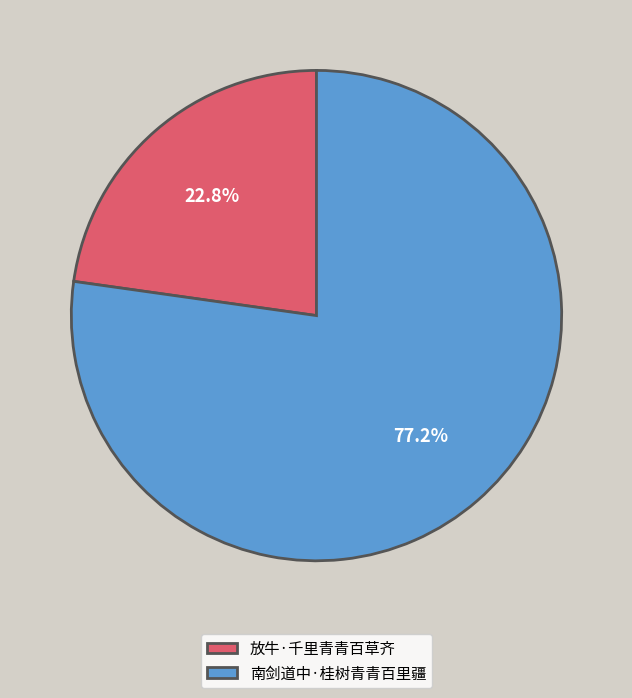

Does any single category account for the majority?

Yes